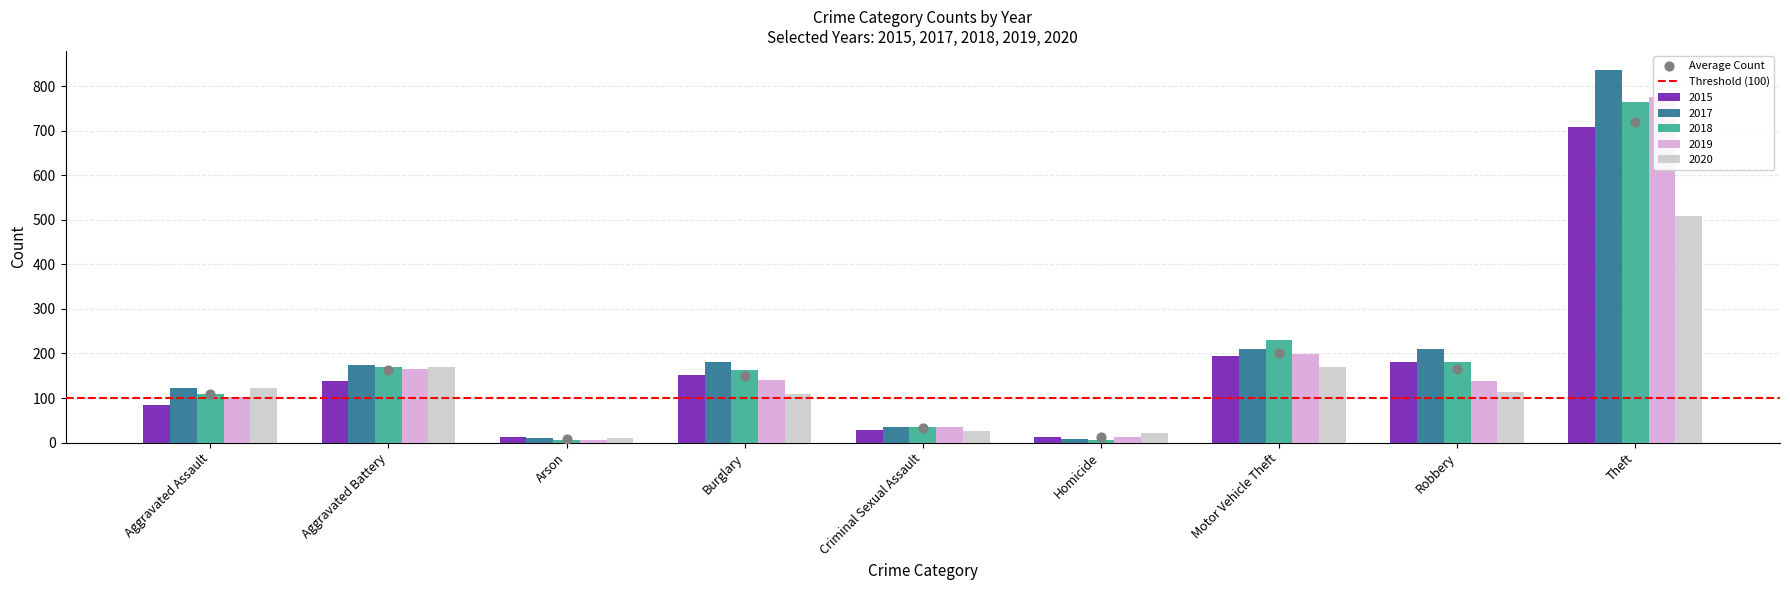

At how many categories does at least one series exceed 484?

1